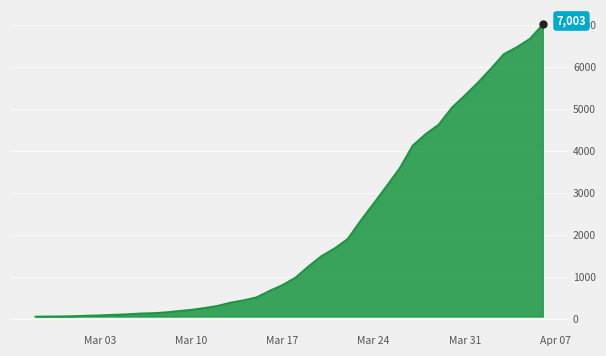

What is the maximum value shown in the chart?

7003